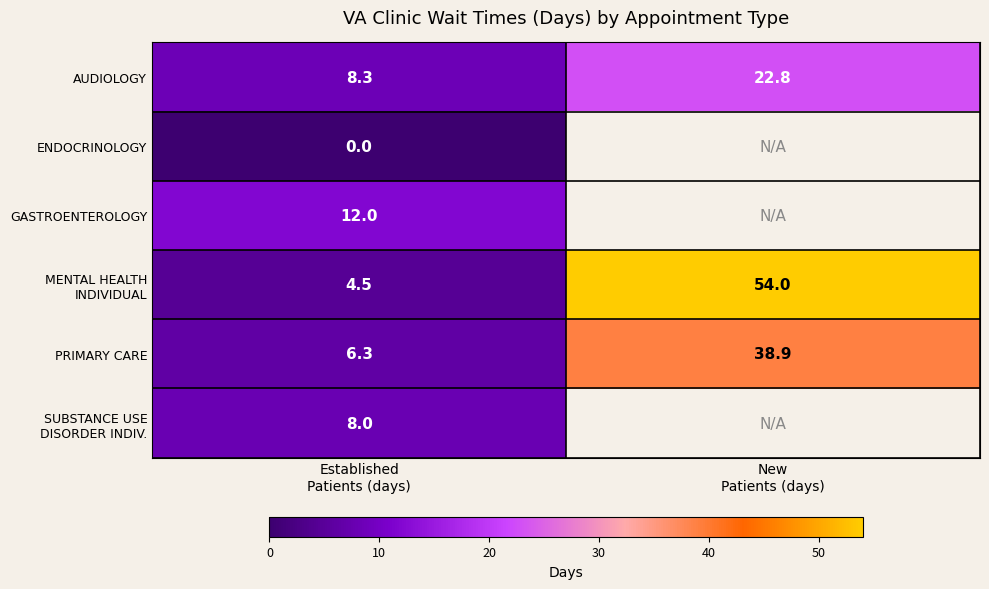

What is the minimum value for AUDIOLOGY?

8.3